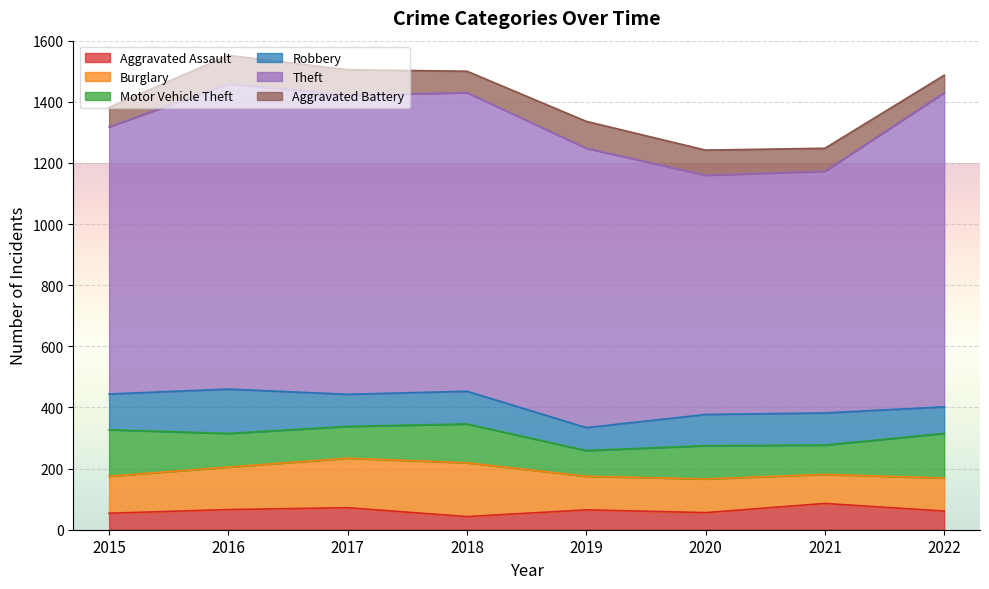

What is the value of the Aggravated Assault point at the 3rd from the left?

72